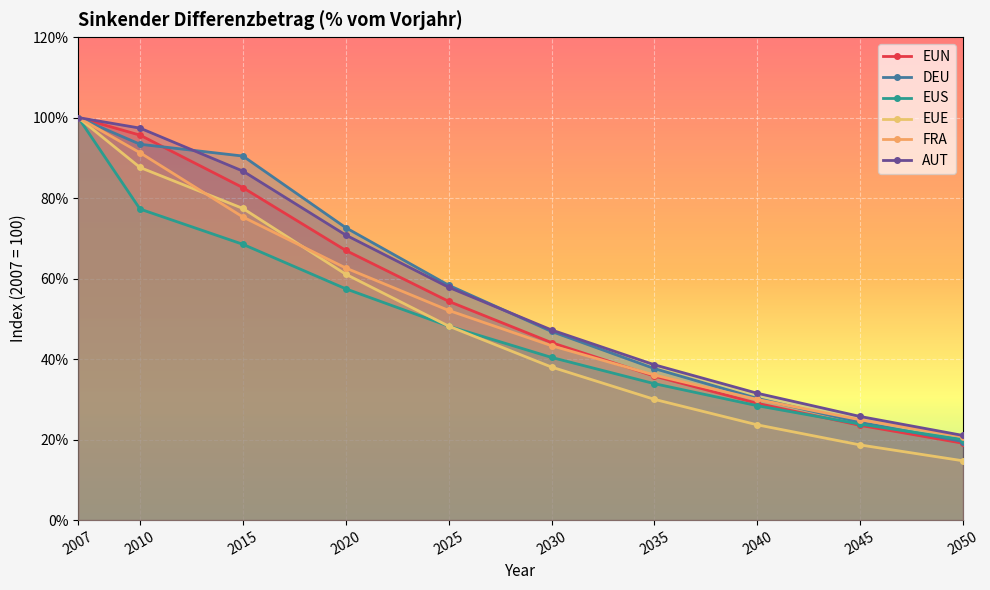

At which category is the sum across all series the highest?

2007